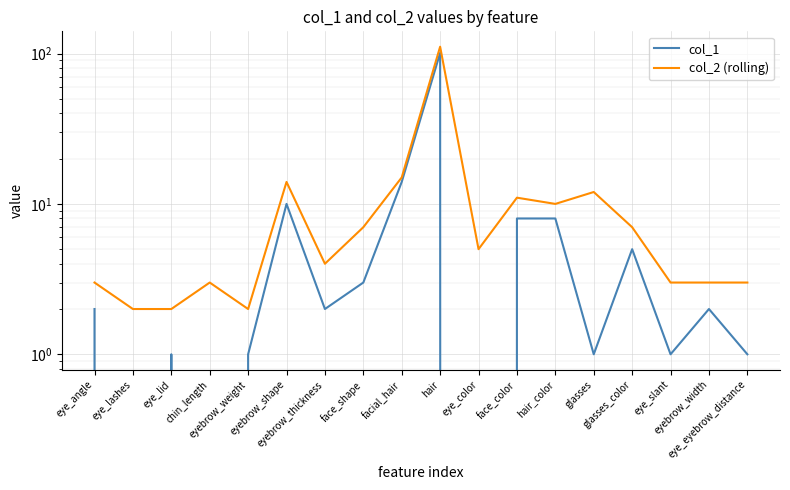

Reading left to right, transcribe all the data shown in this chart.

col_1: eye_angle=2	eye_lashes=0	eye_lid=1	chin_length=0	eyebrow_weight=1	eyebrow_shape=10	eyebrow_thickness=2	face_shape=3	facial_hair=14	hair=101	eye_color=0	face_color=8	hair_color=8	glasses=1	glasses_color=5	eye_slant=1	eyebrow_width=2	eye_eyebrow_distance=1
col_2 (rolling): eye_angle=3	eye_lashes=2	eye_lid=2	chin_length=3	eyebrow_weight=2	eyebrow_shape=14	eyebrow_thickness=4	face_shape=7	facial_hair=15	hair=111	eye_color=5	face_color=11	hair_color=10	glasses=12	glasses_color=7	eye_slant=3	eyebrow_width=3	eye_eyebrow_distance=3